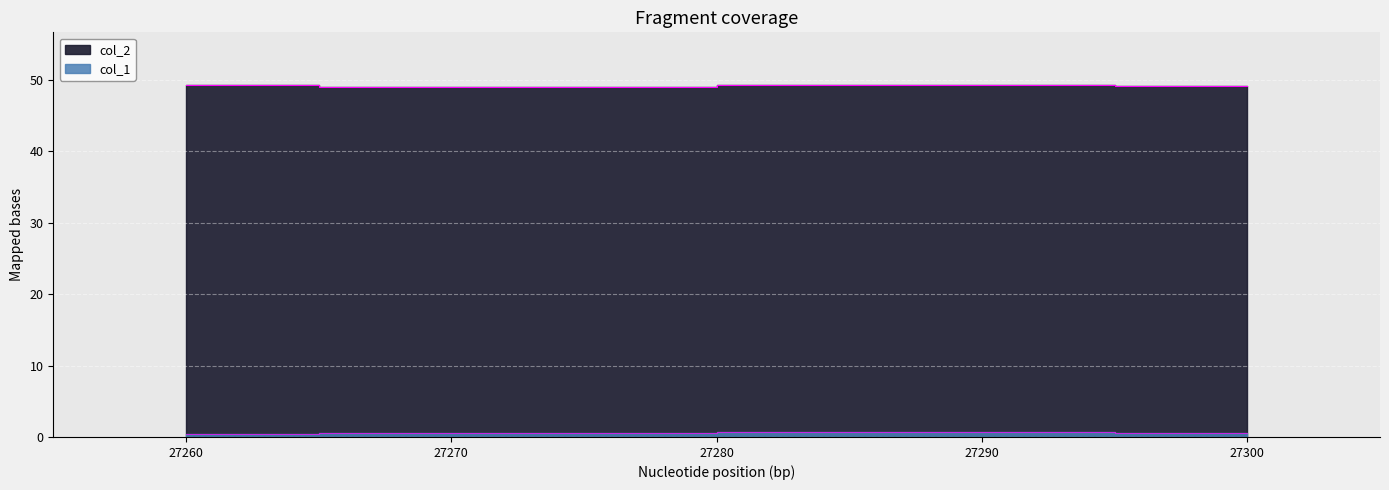

How many lines are shown in the chart?

2